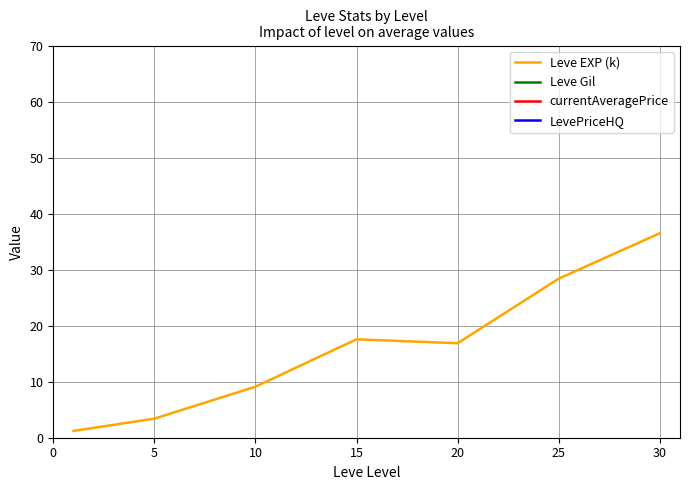

List the series in order of their overall mean, highest first.

LevePriceHQ, currentAveragePrice, Leve Gil, Leve EXP (k)